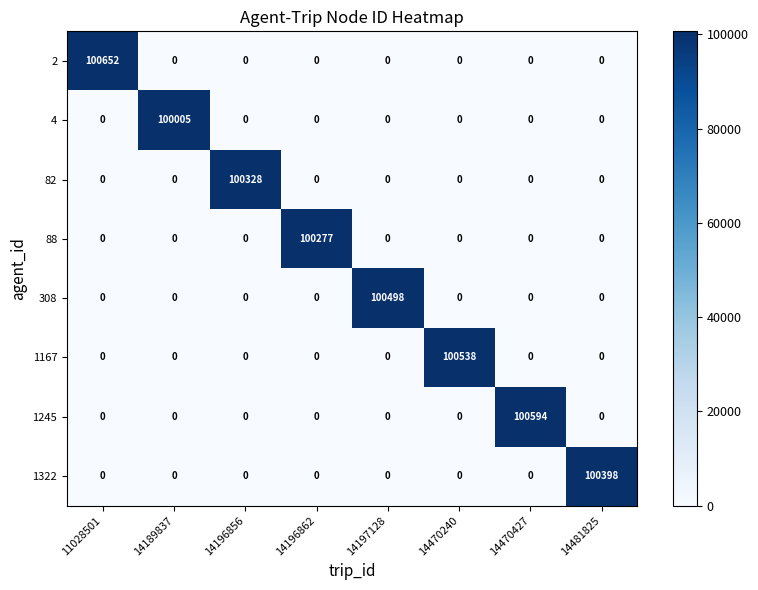

List the series in order of their peak value, lowest first.

4, 88, 82, 1322, 308, 1167, 1245, 2